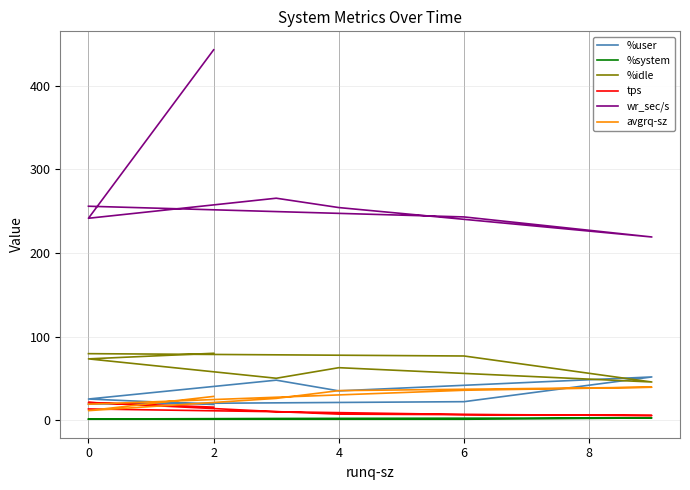

What is the lowest value of the avgrq-sz series?

11.4